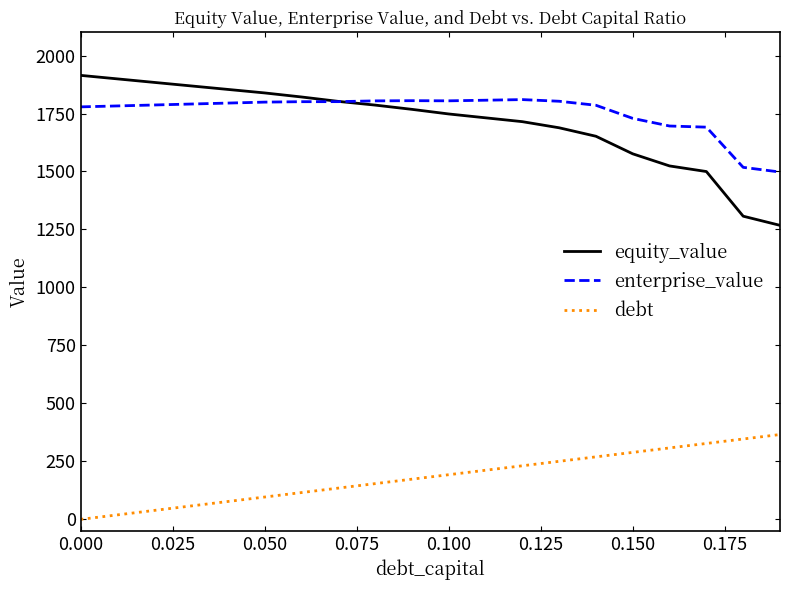

What is the difference between the maximum and second lowest values in the enterprise_value series?

292.1